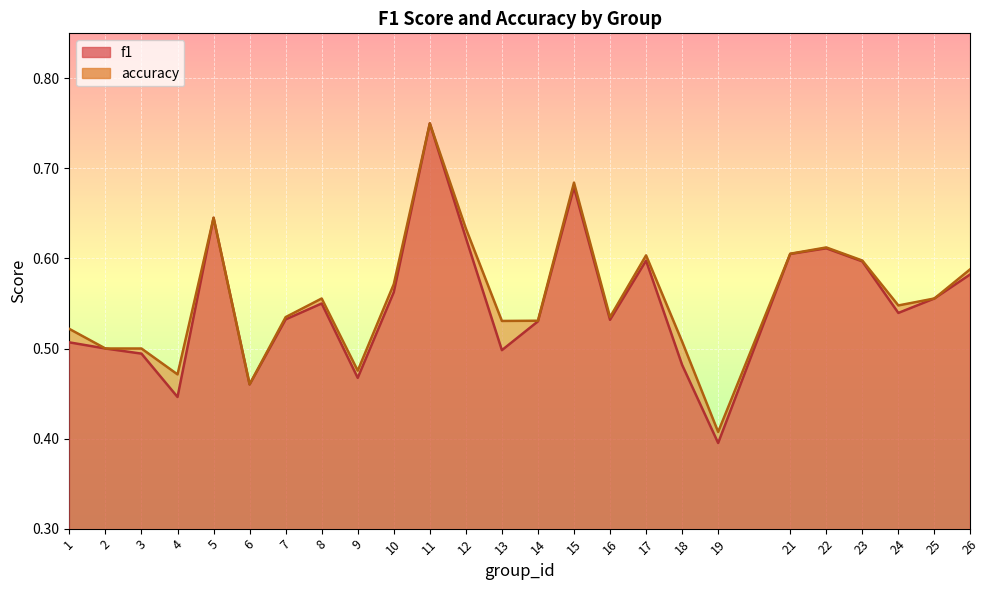

How many interior local valleys does the f1 series have?

7